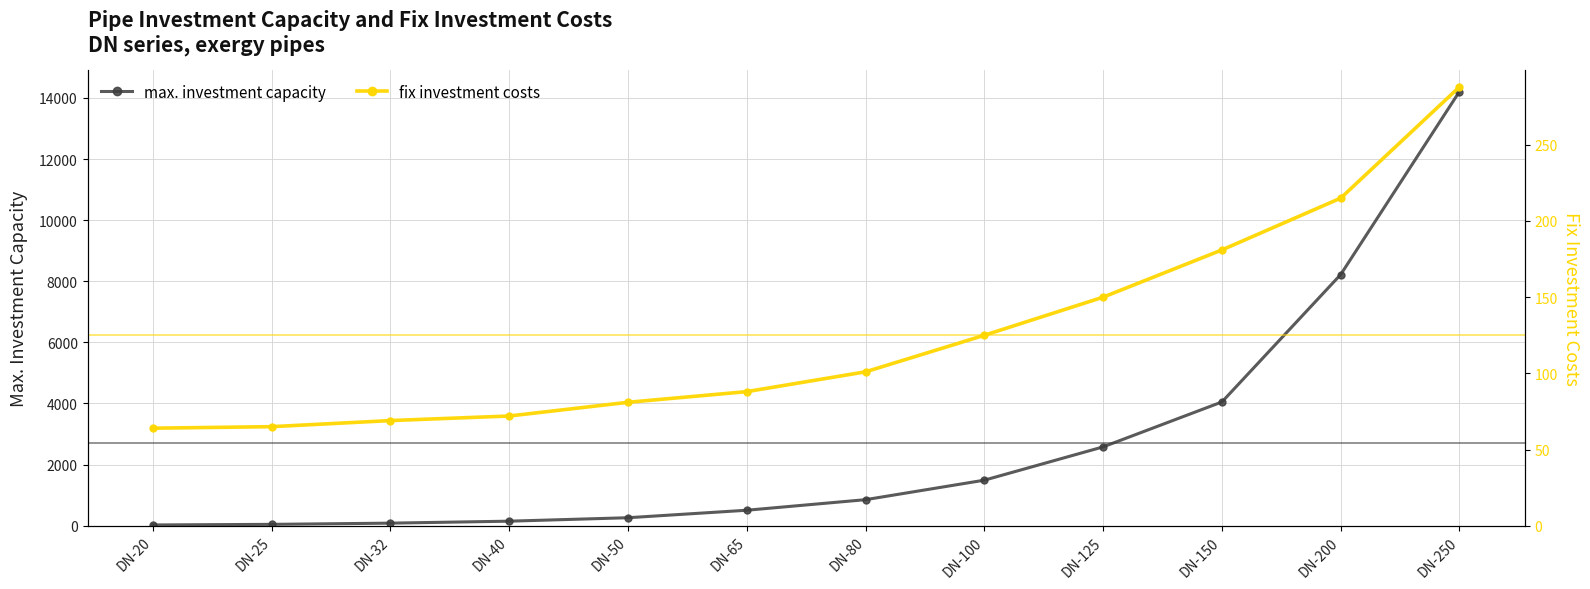

What is the difference between the fix investment costs values at DN-125 and DN-20?

86.0